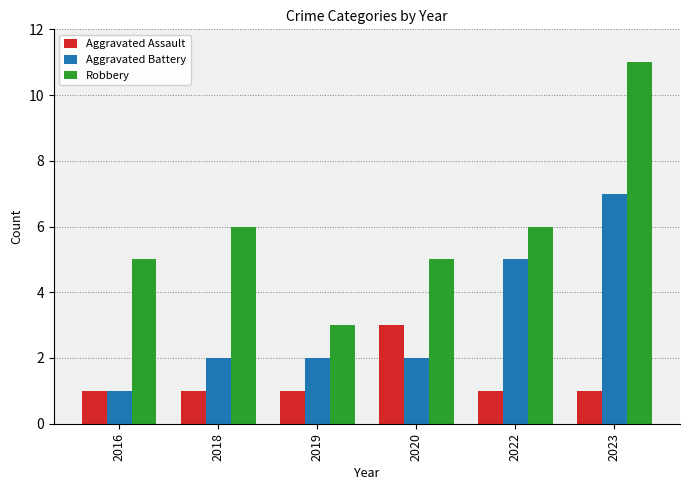

What is the value of the Aggravated Assault bar at the 5th from the left?

1